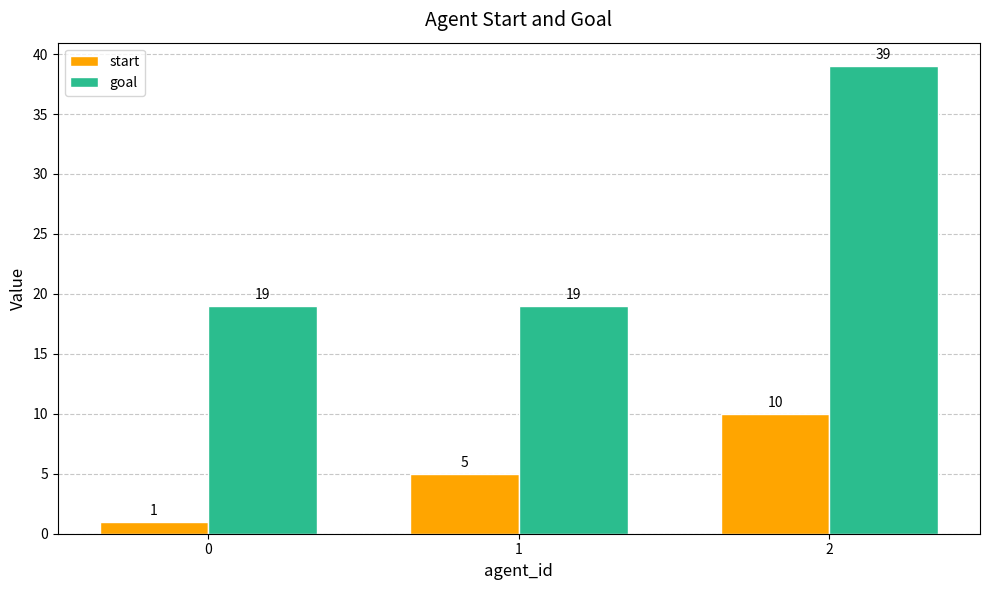

At which label does start reach its peak?

2